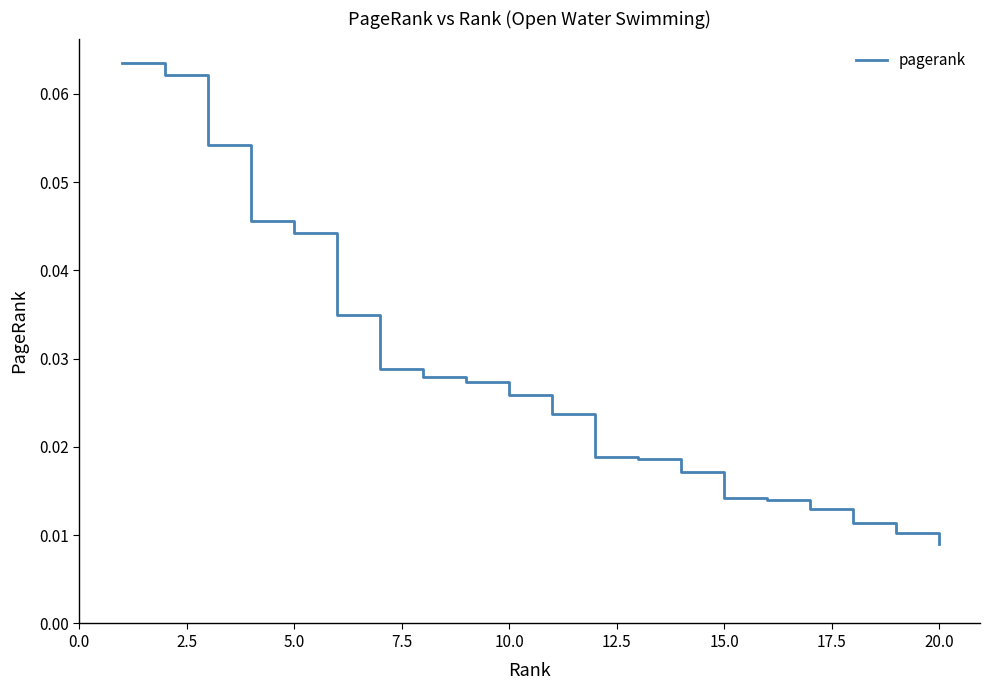

At which label is the value closest to 0?

20.0